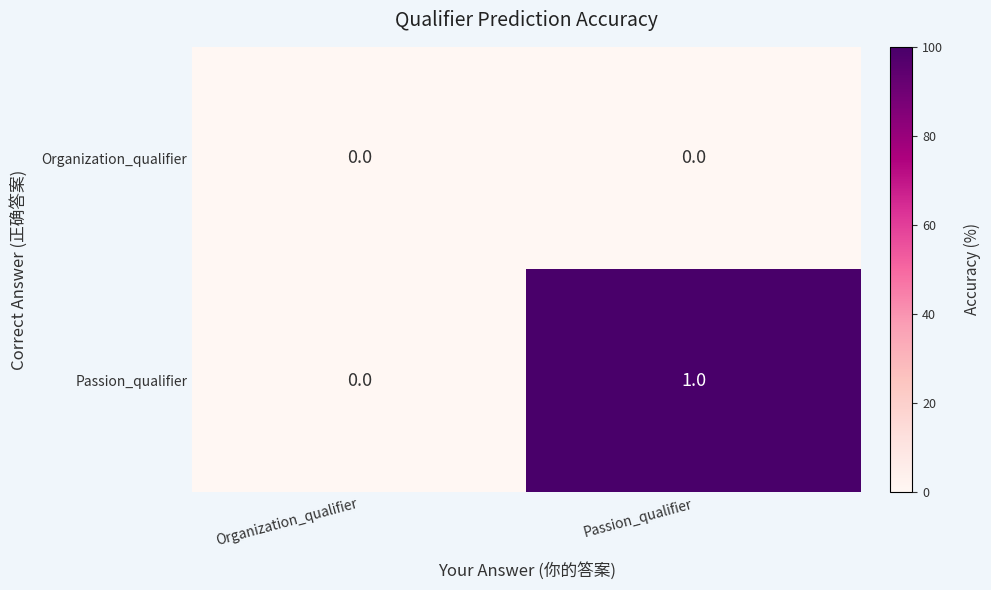

List the series in order of their overall mean, lowest first.

Organization_qualifier, Passion_qualifier